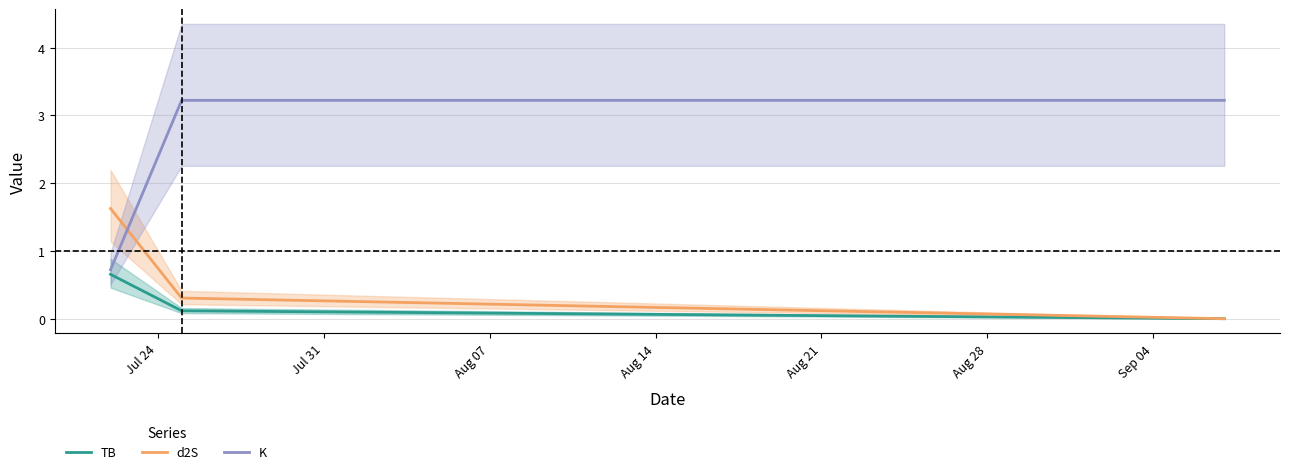

Which has a higher value, Jul 31 or Jul 24?

Jul 24